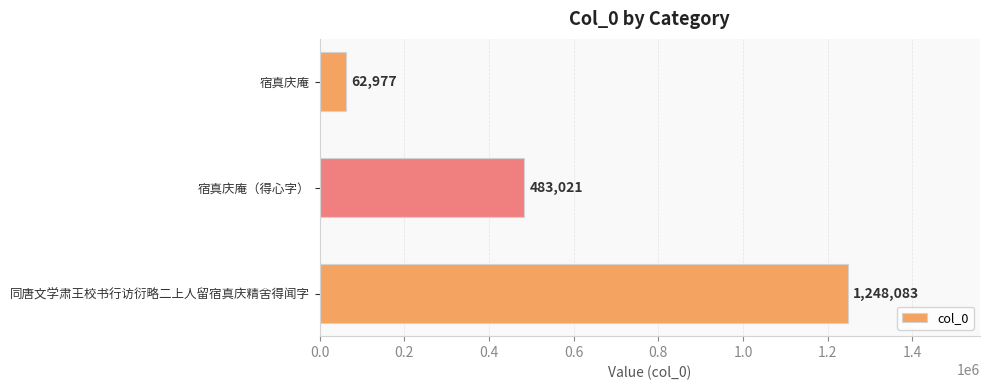

How many data points are less than 483021?

1